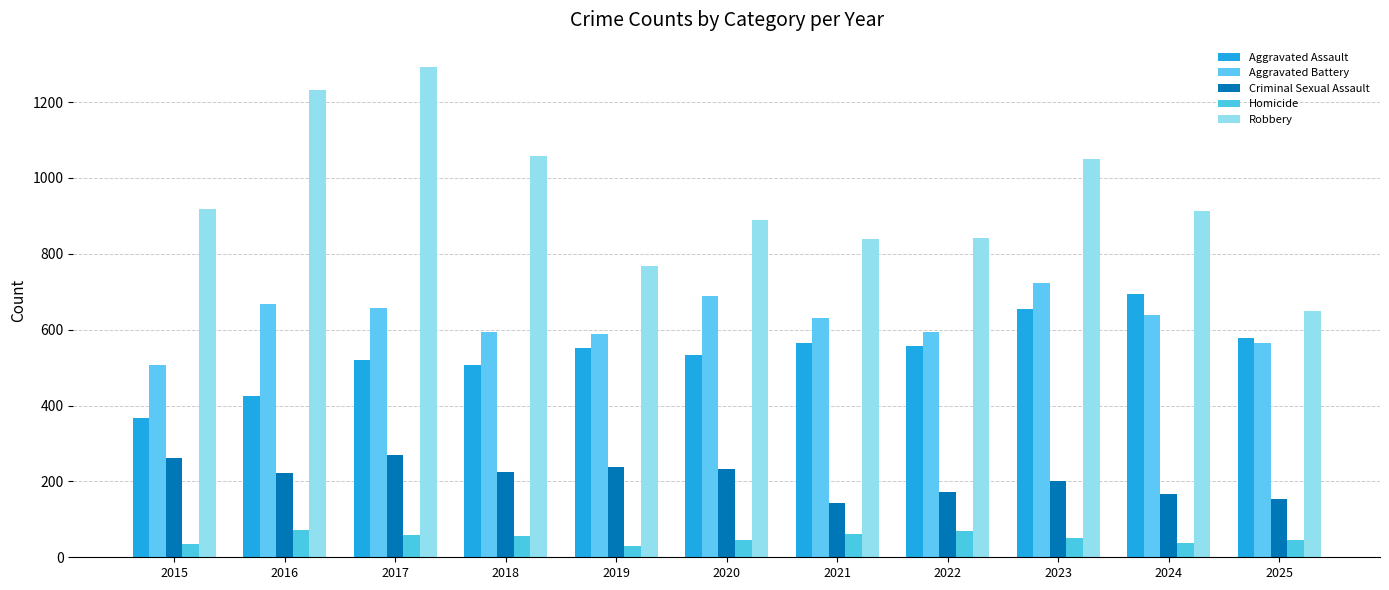

What are all the series names shown in the legend?

Aggravated Assault, Aggravated Battery, Criminal Sexual Assault, Homicide, Robbery